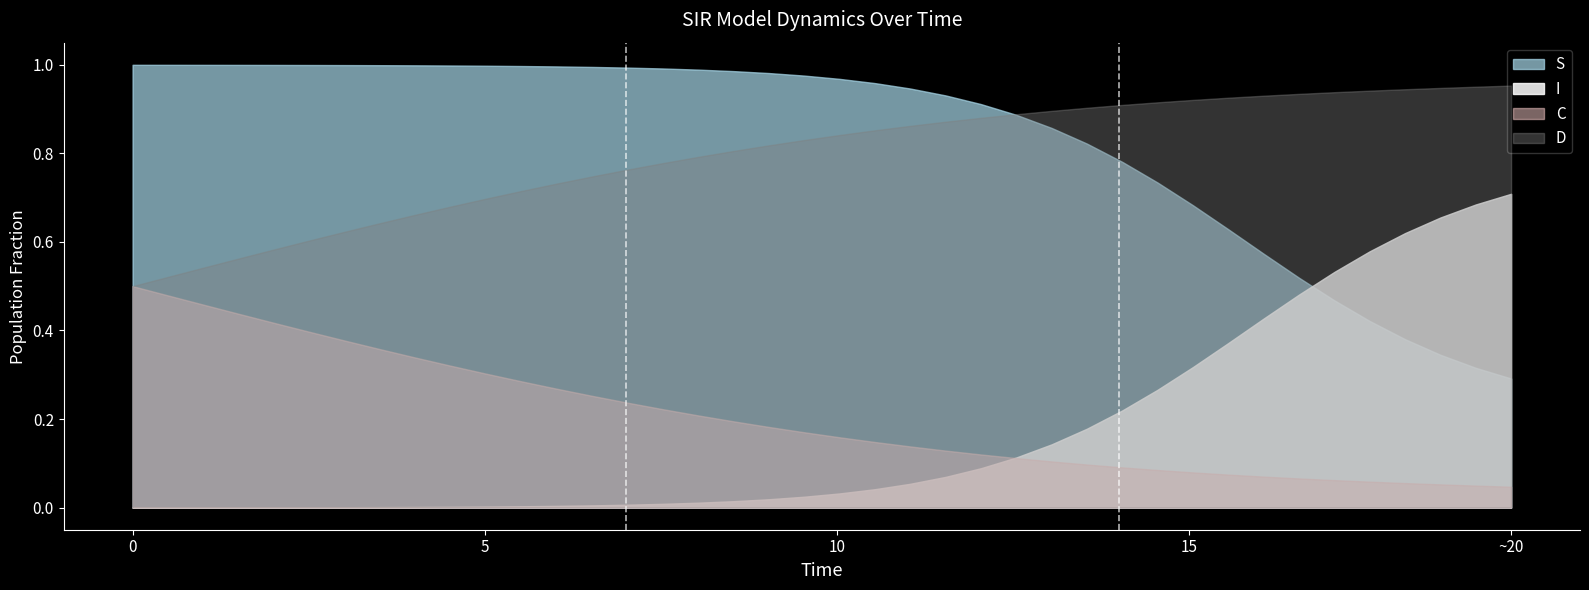

Which series ends up on top after the final intersection of I and S?

I